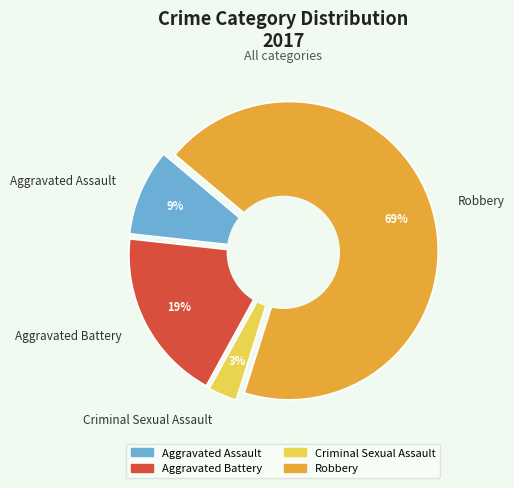

The Aggravated Assault slice represents 9% of the pie. True or false?

True